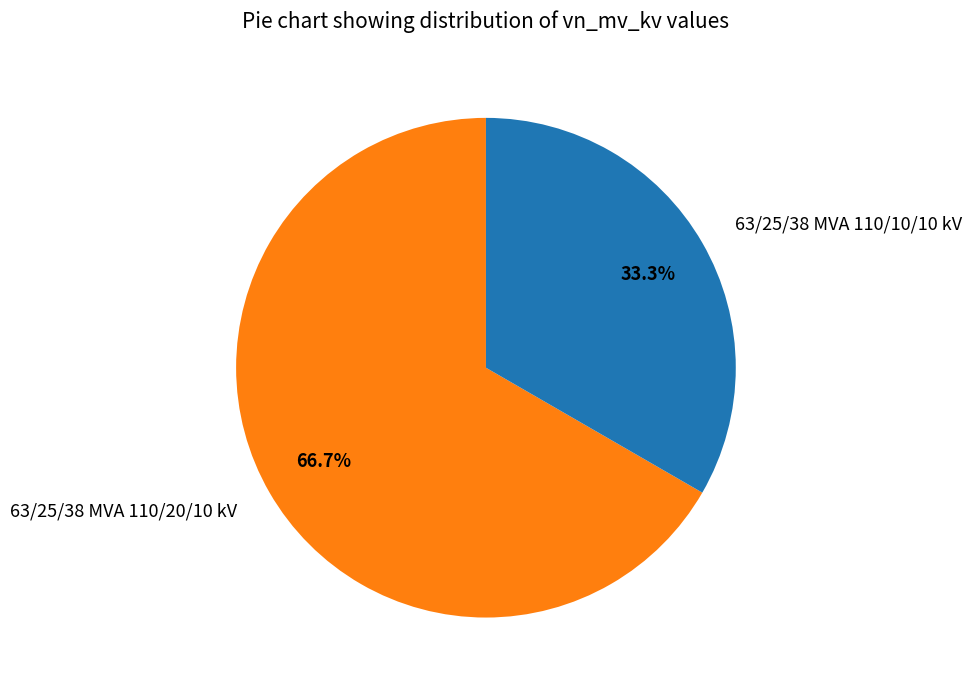

How many slices are in this pie chart?

2